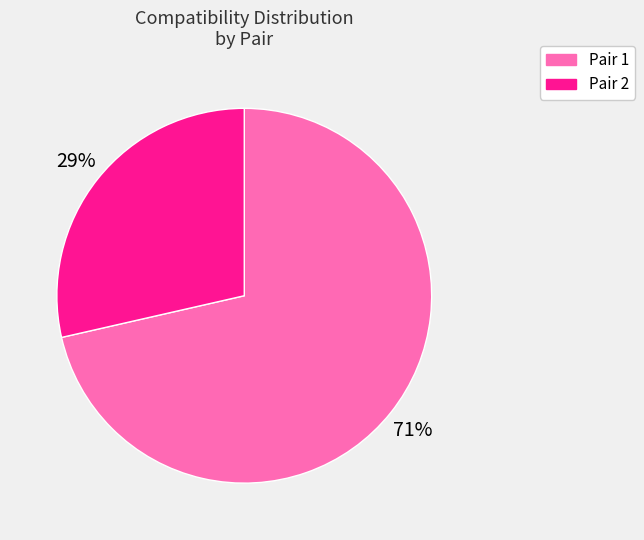

Between Pair 2 and Pair 1, which is larger?

Pair 1